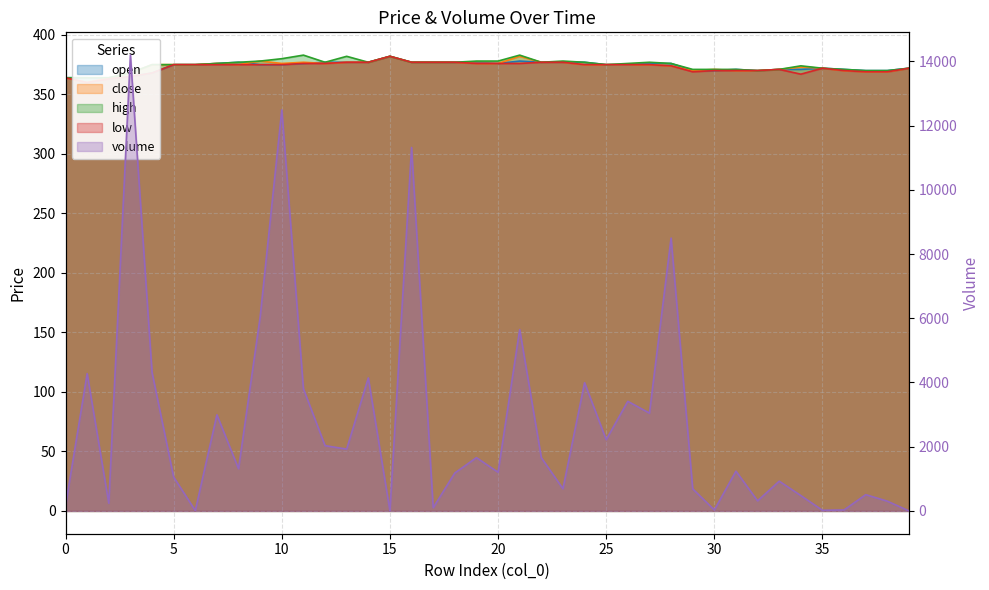

What is the value of the volume point at the 30th from the left?

687.5